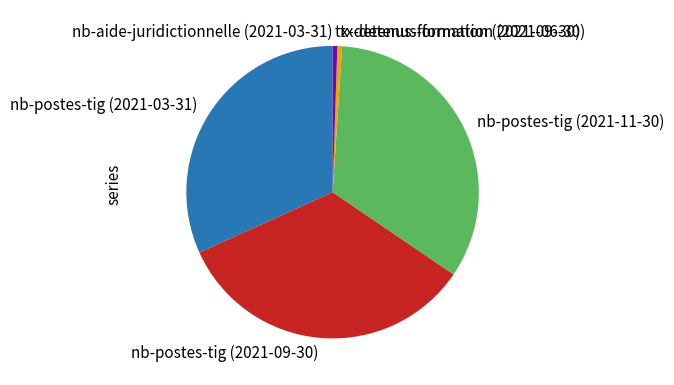

Is there a majority slice in this chart?

No